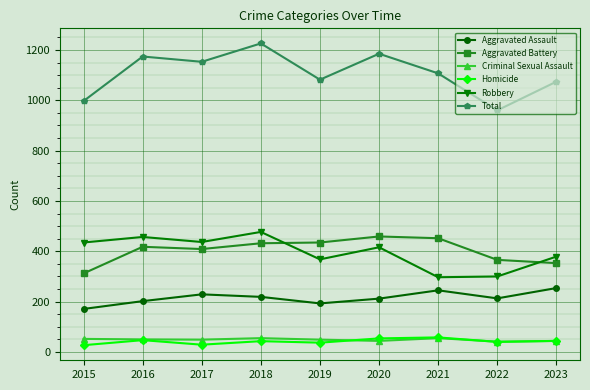

What is the minimum value shown in the chart?

27